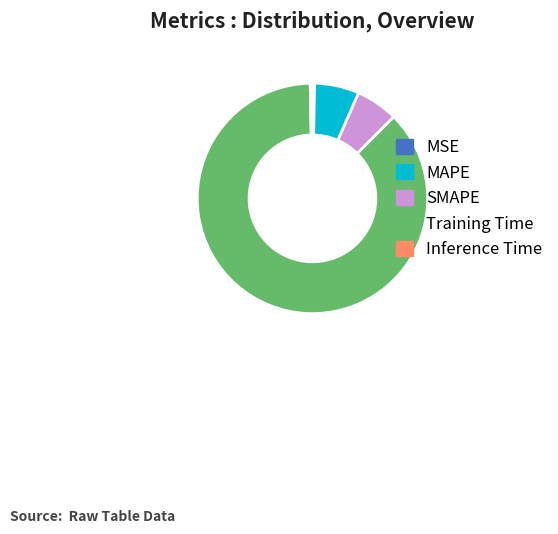

What is the largest slice in the pie chart?

Training Time